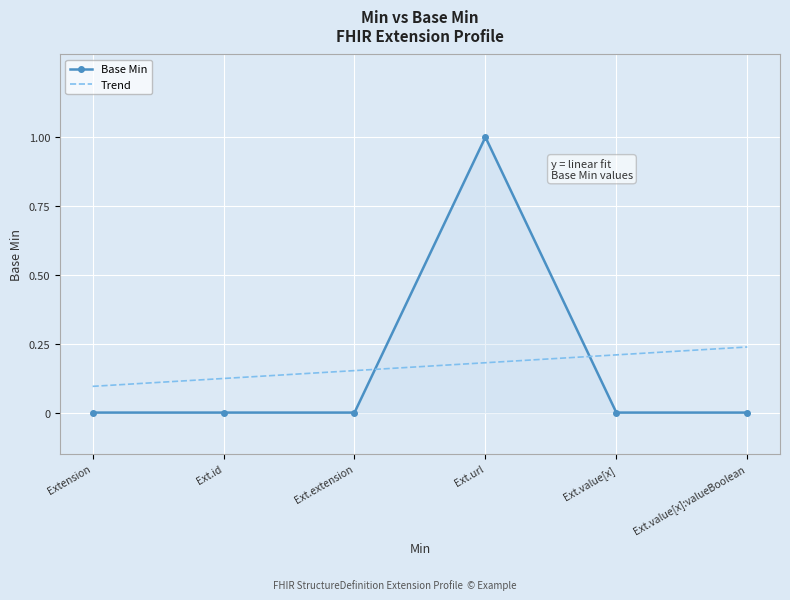

At which category does the chart reach its peak across all series?

Ext.url